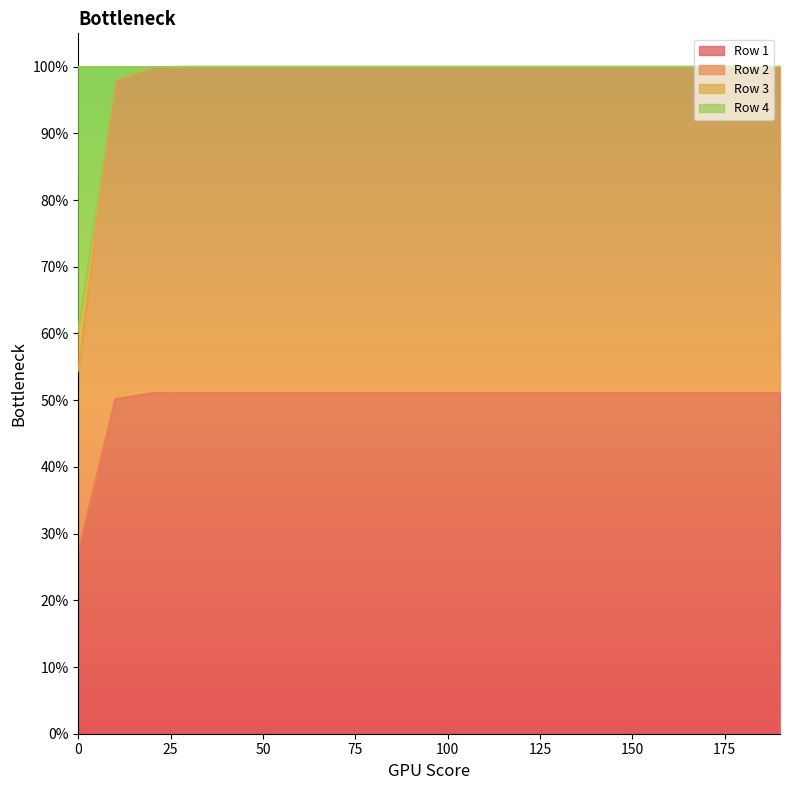

What is the difference between the maximum and minimum values in the Row 2 series?

0.5